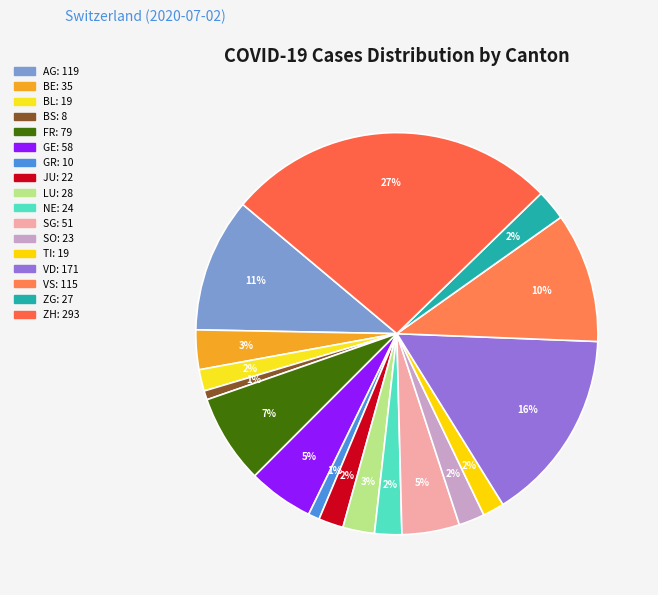

How many segments does this pie chart have?

17